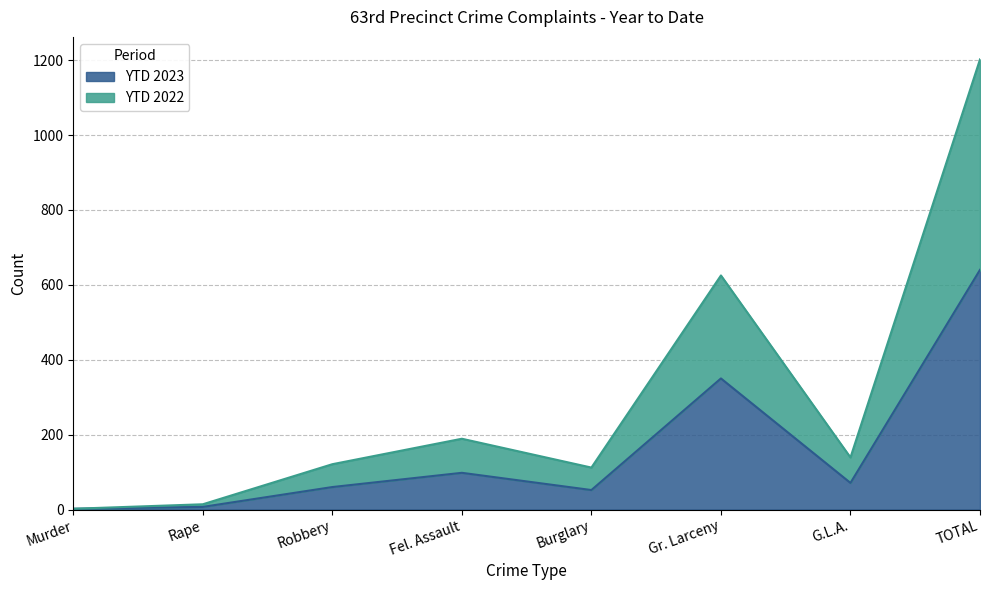

How many lines are shown in the chart?

2